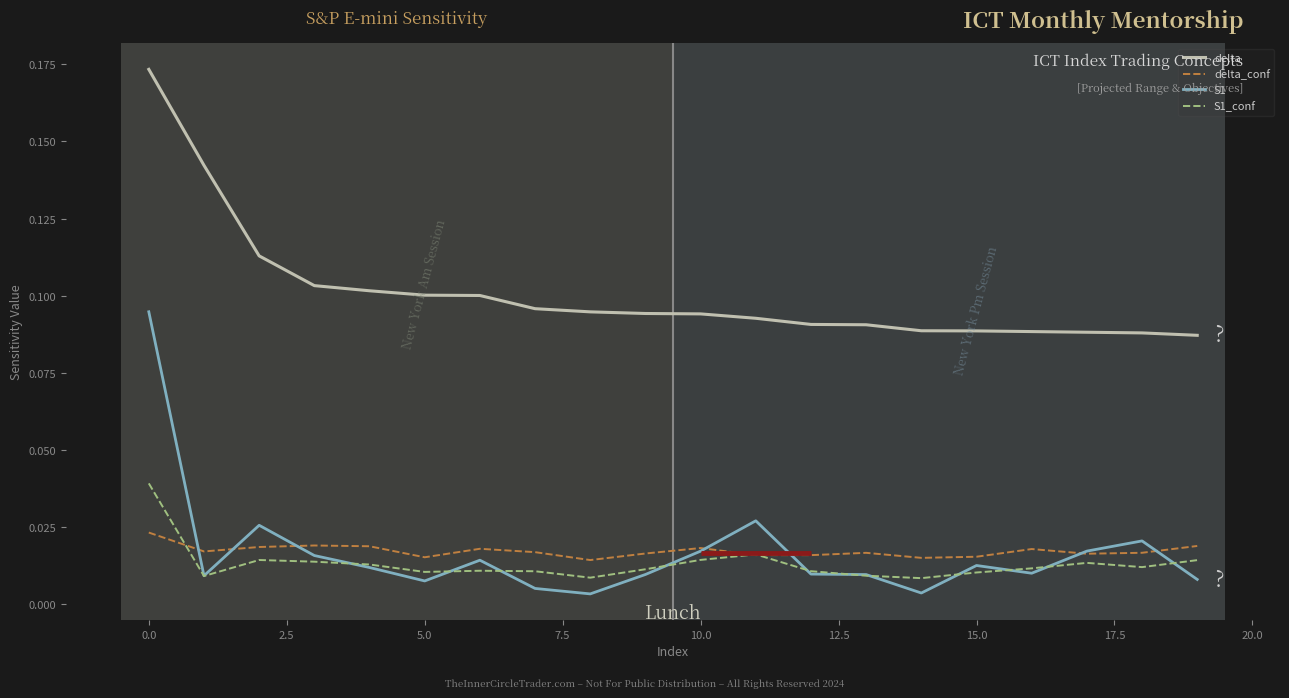

Does the chart display data point markers on the line(s)?

No